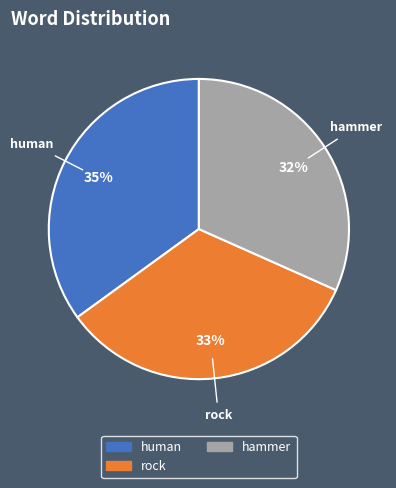

Does any single category account for the majority?

No